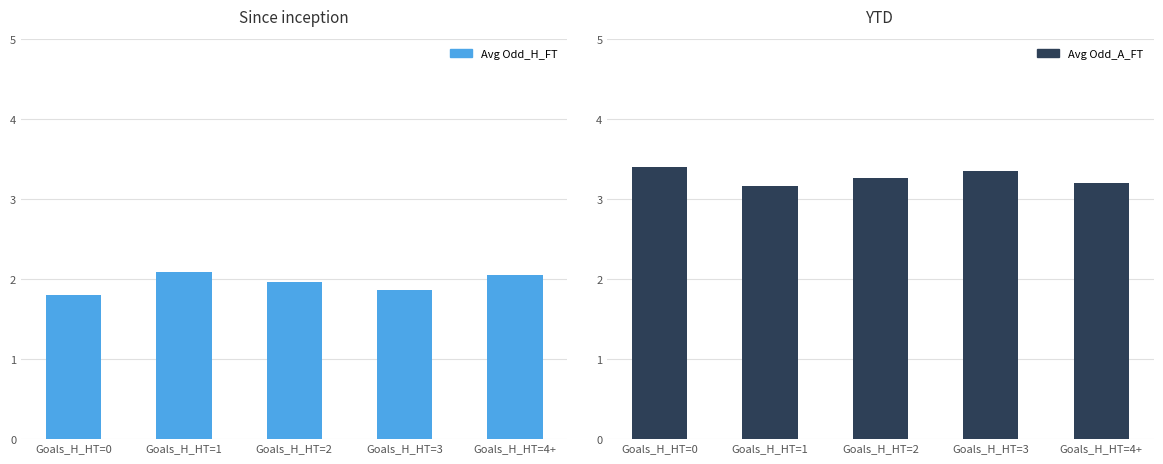

The Avg Odd_H_FT series shows 2.5 at Goals_H_HT=3. True or false?

False